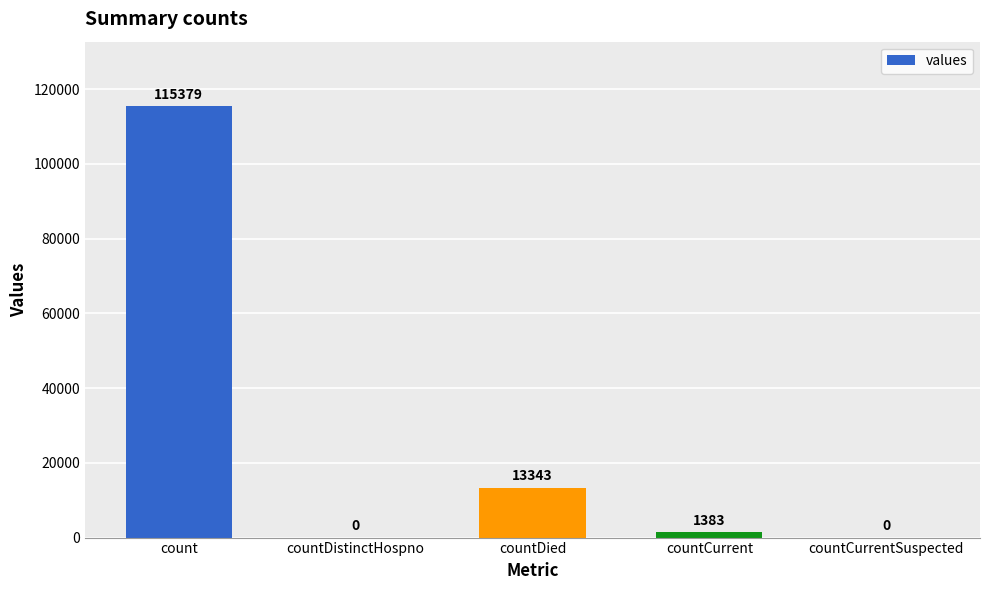

What is the sum of all values?

130105